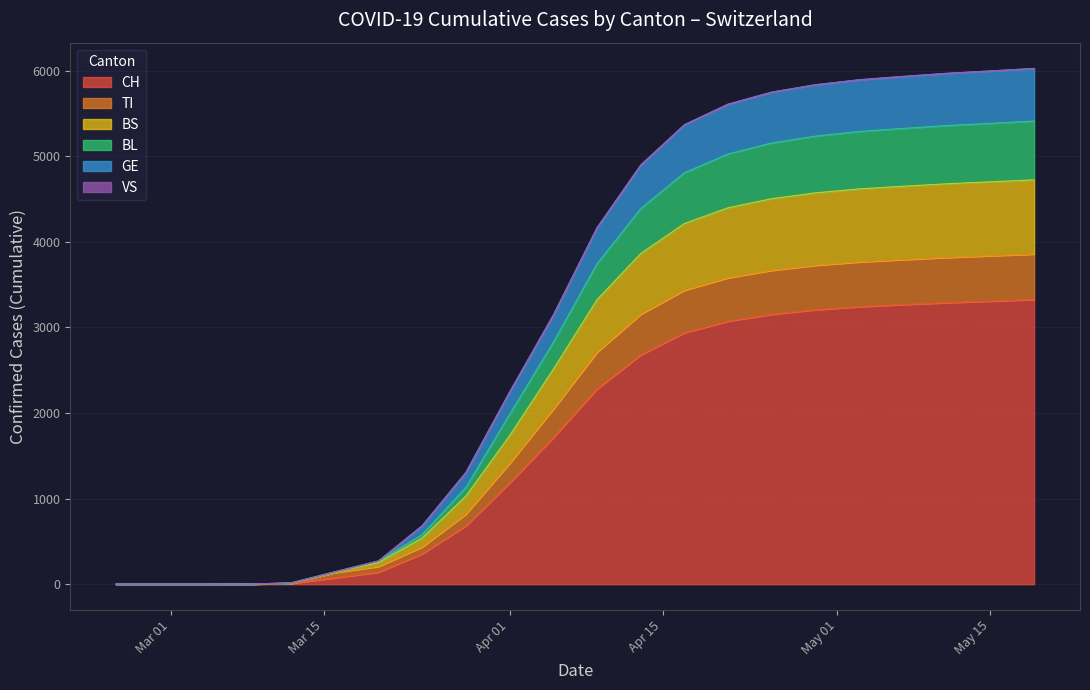

What is the difference between the second highest and minimum values in the CH series?

3307